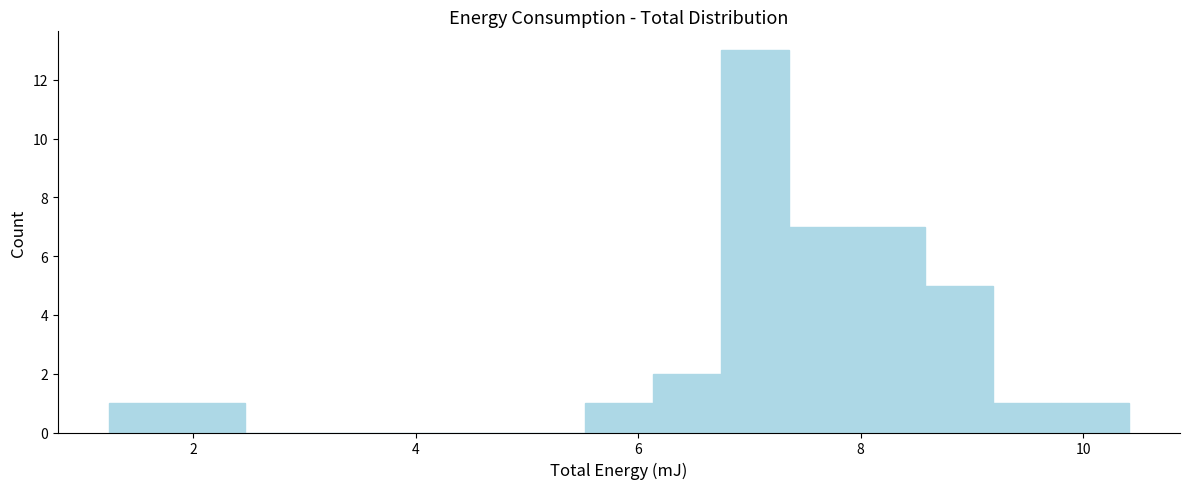

Read against the x-axis, roughly where is the centre of the tallest bar?

7.0